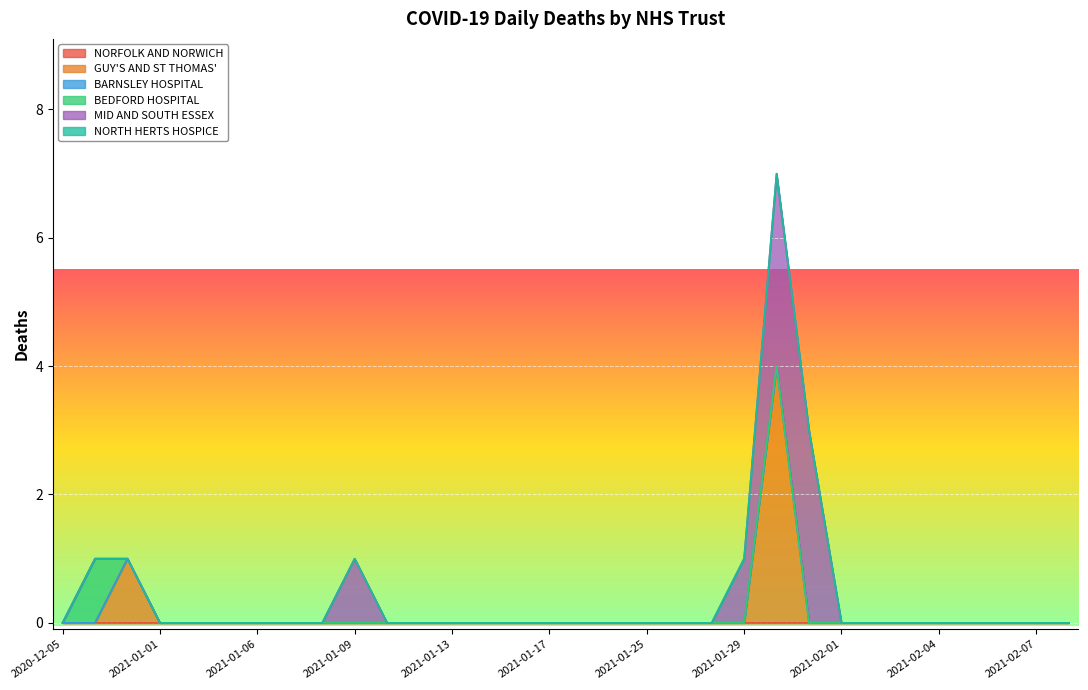

Where is GUY'S AND ST THOMAS' nearest to the value 2?

2020-12-30